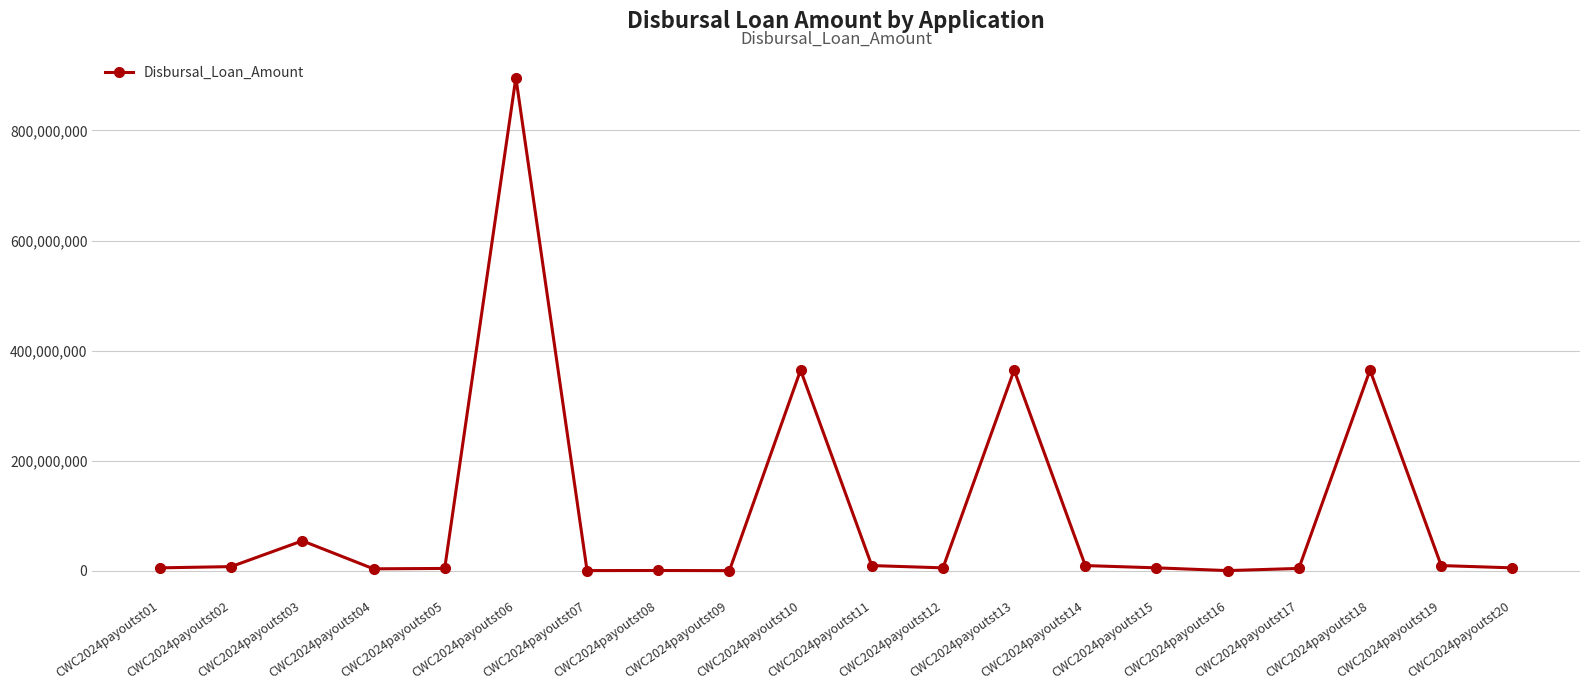

What is the value of the 17th point from the left?

4589787